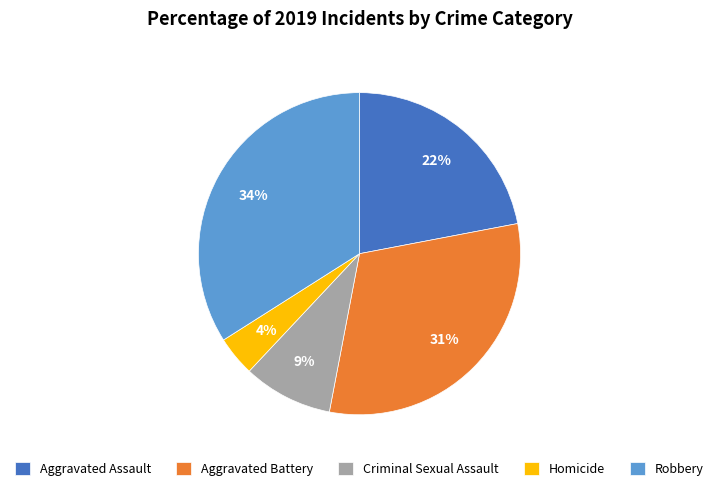

Is there any slice that represents more than half of the pie?

No